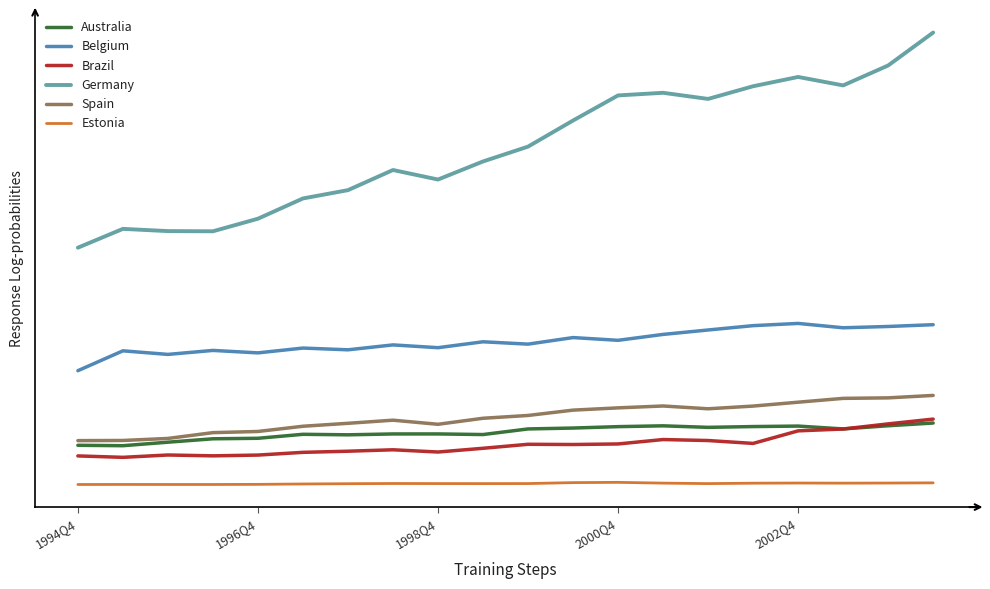

Is this an area chart (filled region under the line)?

No